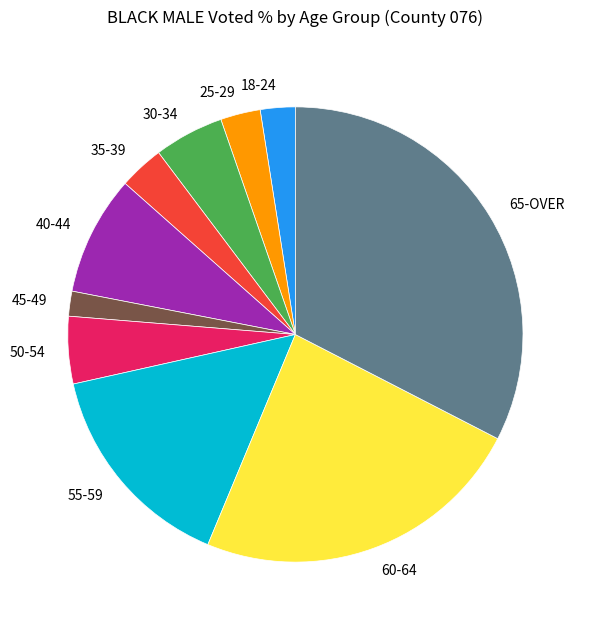

Which has a higher value, 55-59 or 40-44?

55-59